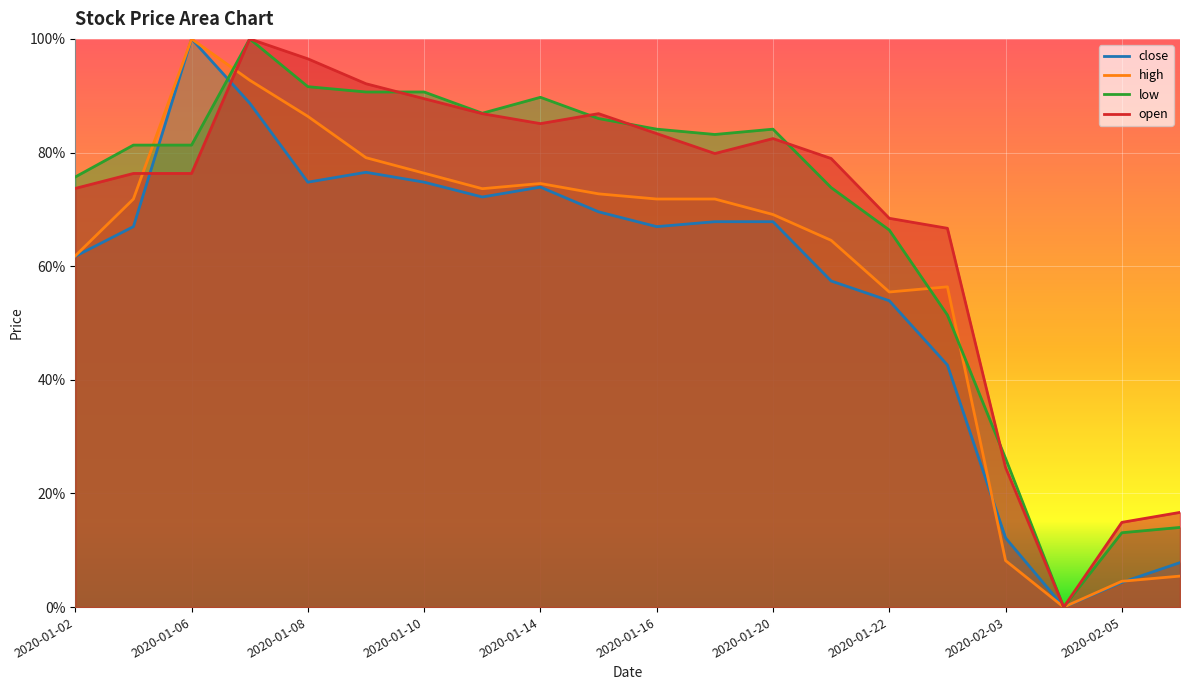

What is the label of the 6th point from the right?

2020-01-22